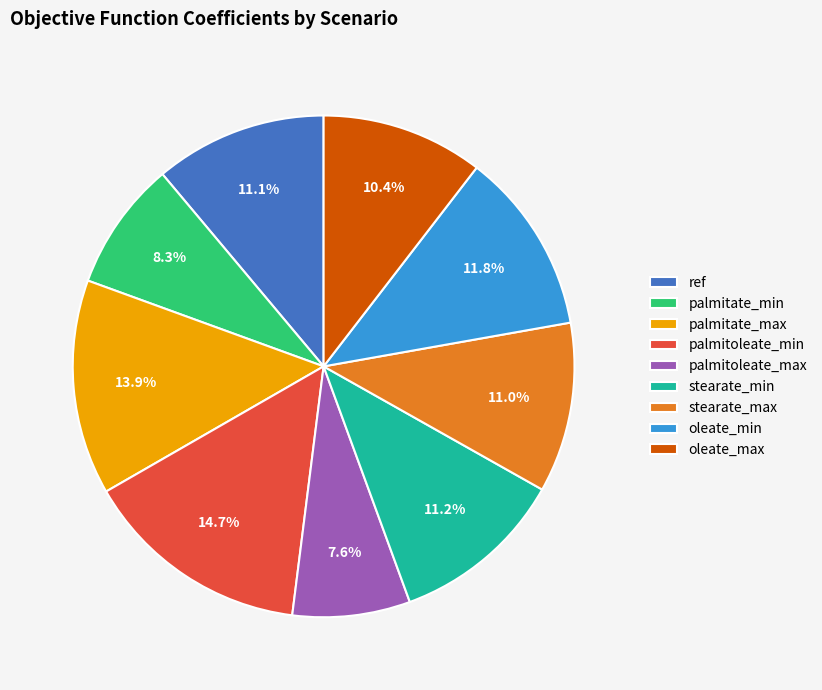

Is there any slice that represents more than half of the pie?

No